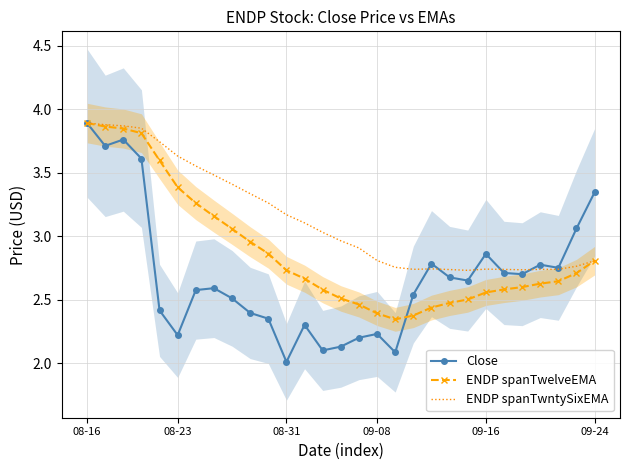

Count the number of data series in this chart.

3